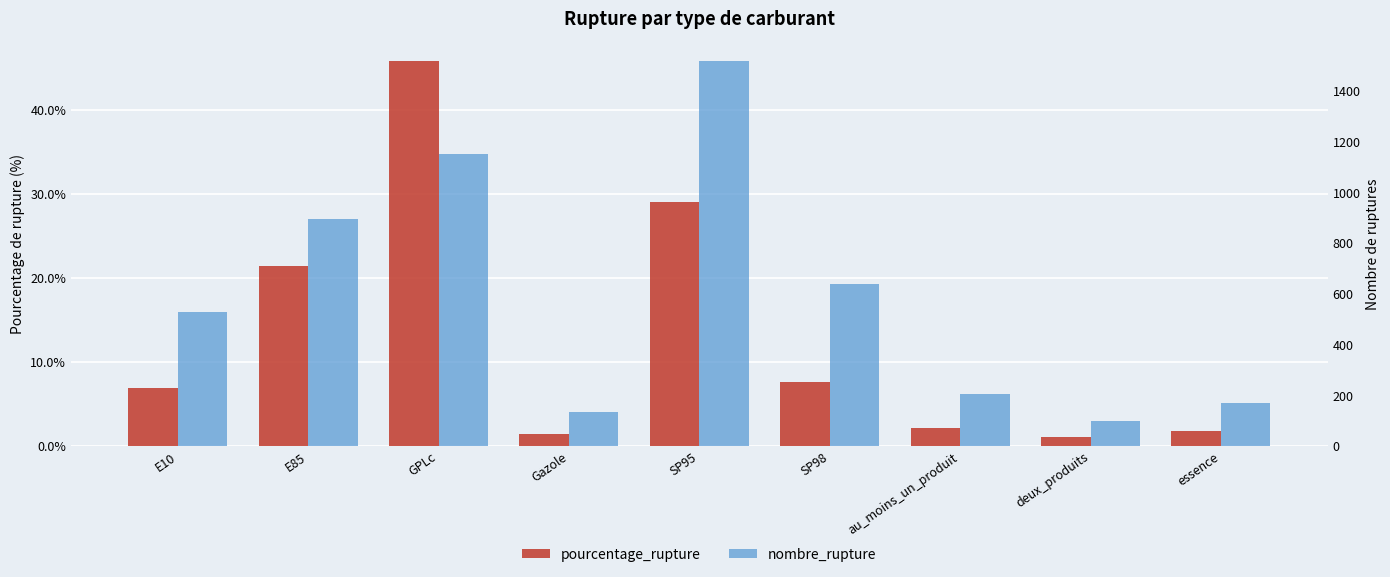

At SP95, list the series in order from largest to smallest.

nombre_rupture, pourcentage_rupture